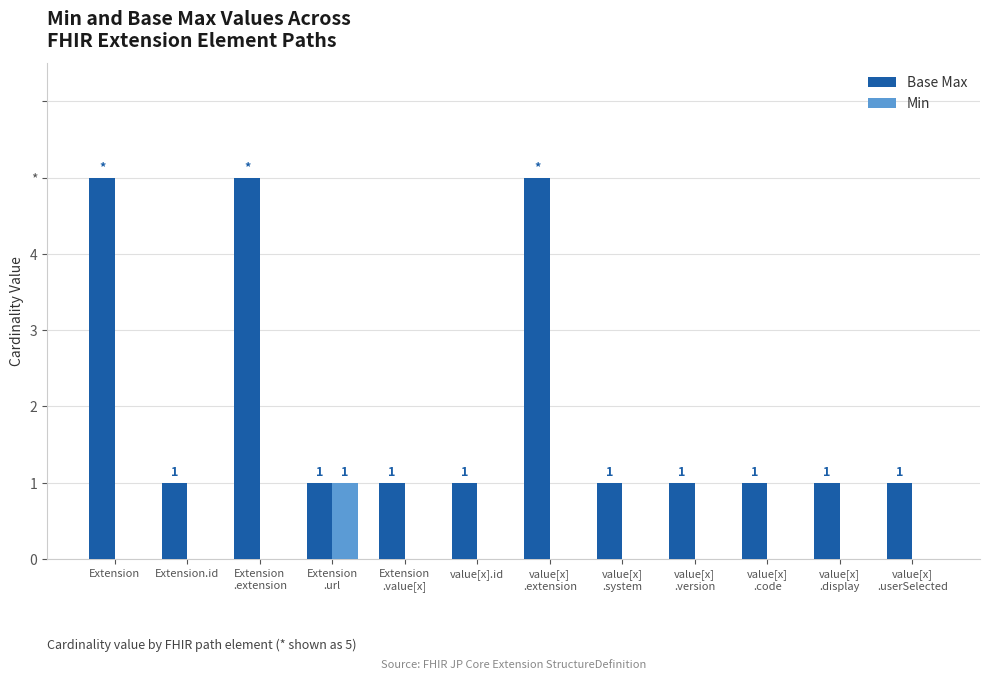

Is the value of Base Max at Extension
.extension greater than the value of Min at value[x]
.version?

Yes